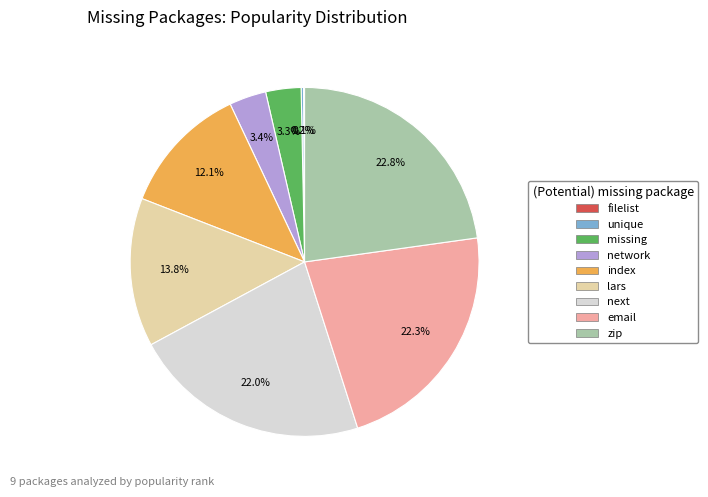

What is the largest slice in the pie chart?

zip